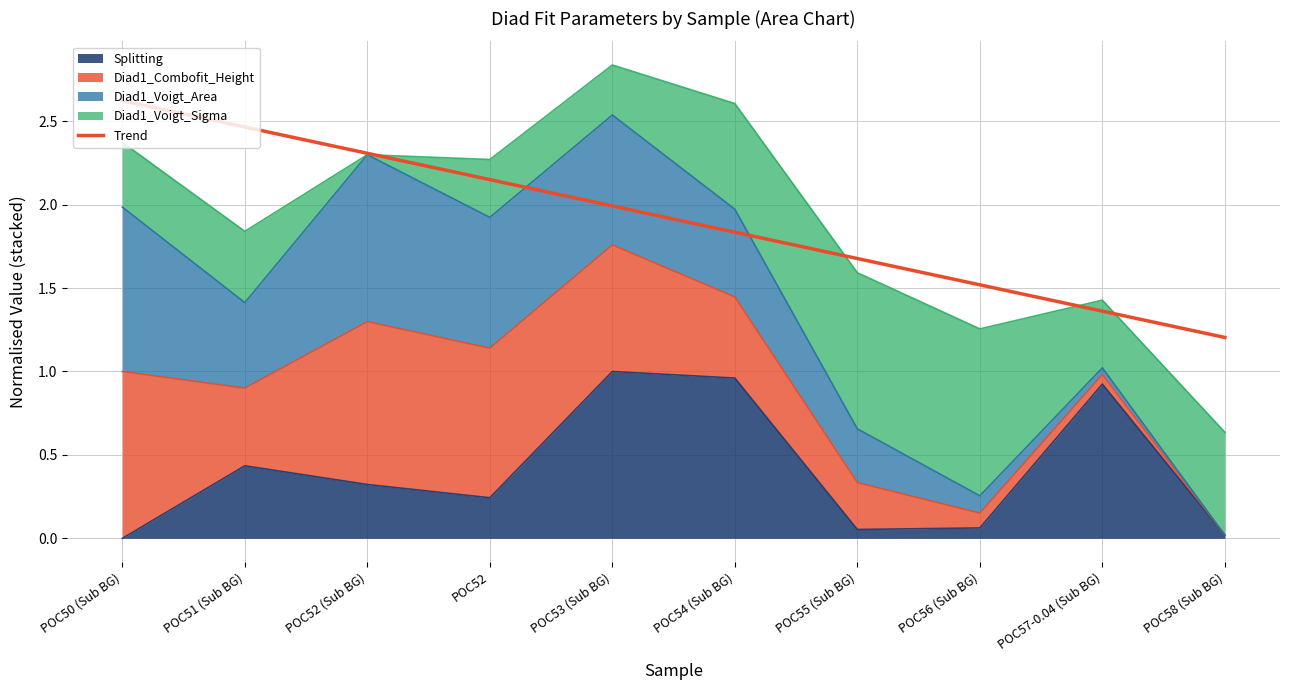

What is the minimum value shown in the chart?

1.2